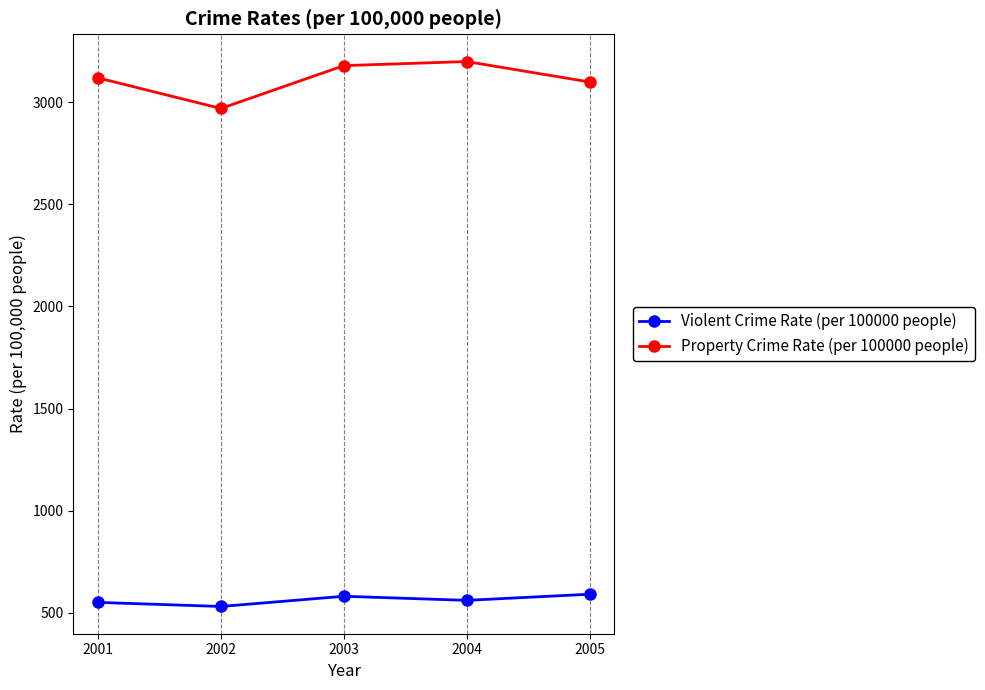

Is it true that Property Crime Rate (per 100000 people) equals 1010 at 2001?

False